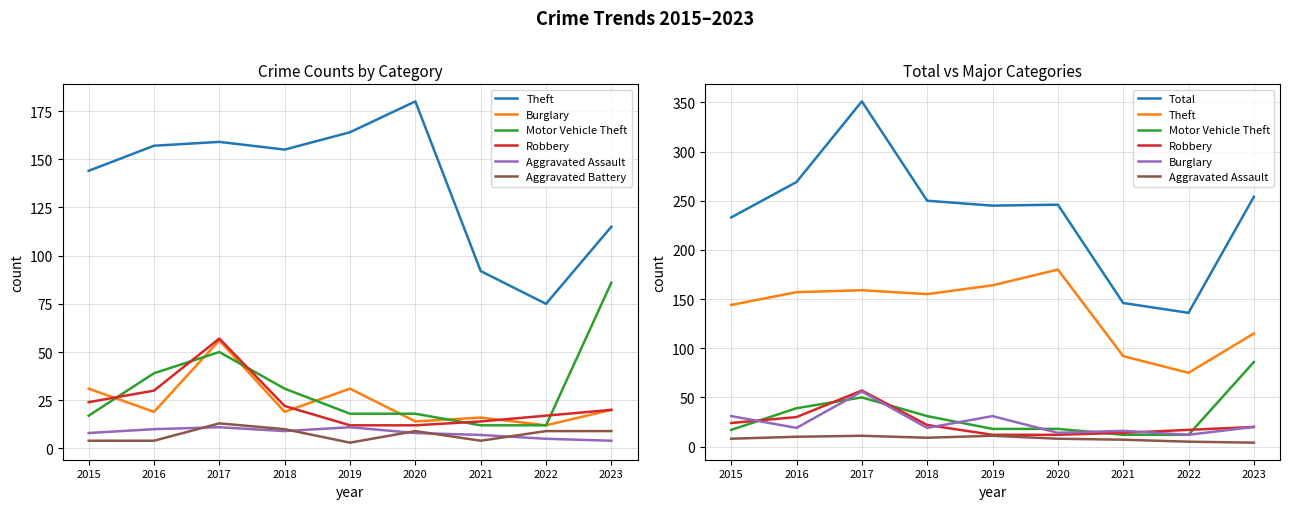

At which category does Theft reach its first local valley?

2018